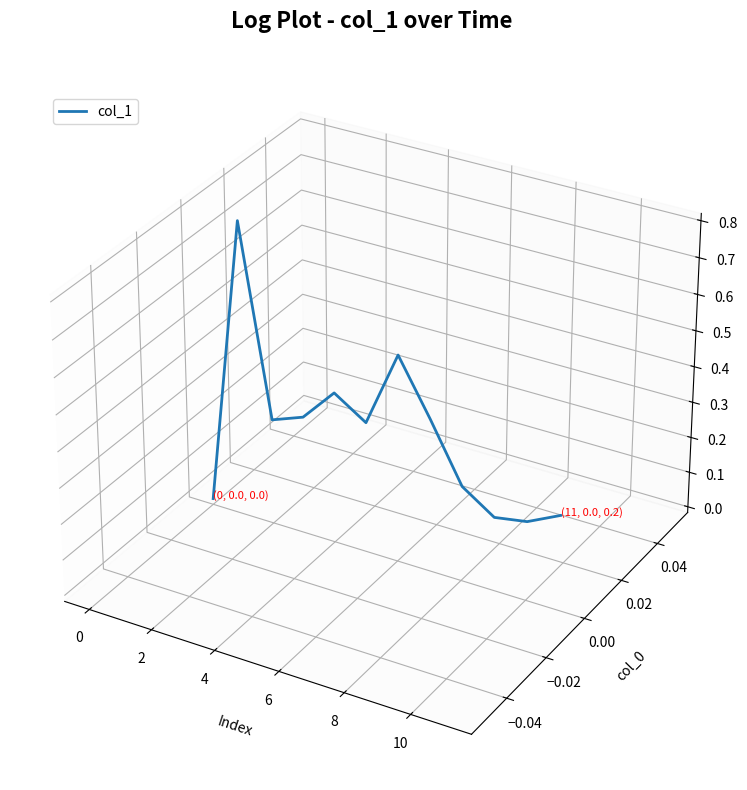

Does the chart have visible grid lines?

No